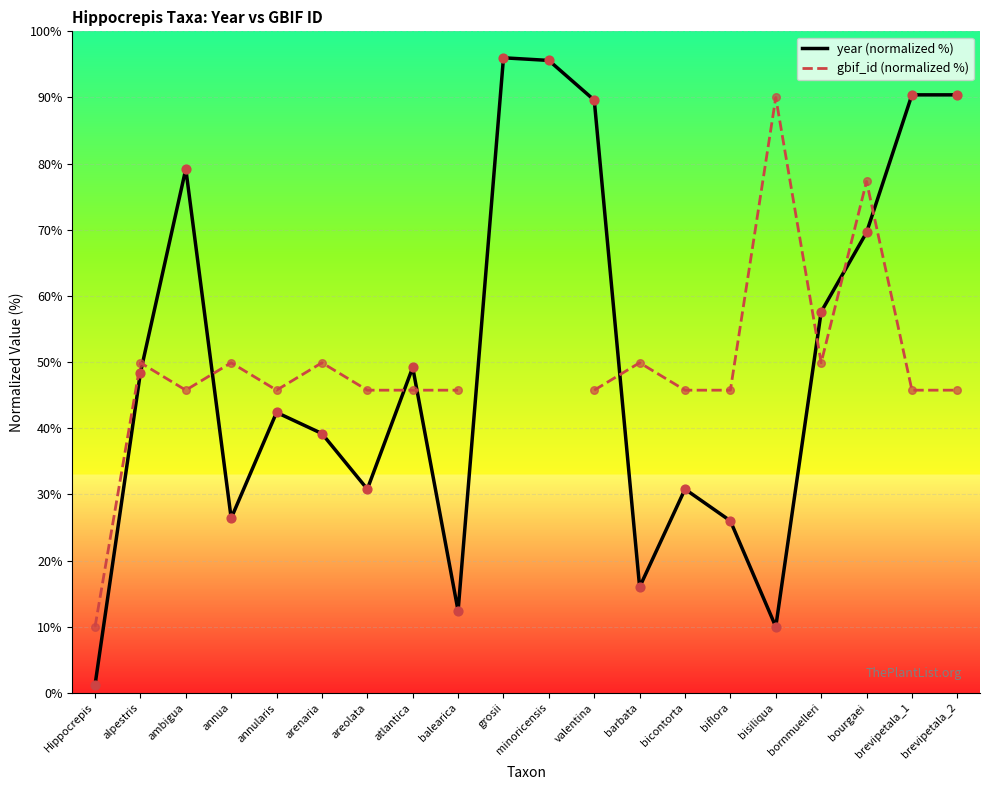

Is the value of gbif_id (normalized %) at arenaria greater than the value of year (normalized %) at Hippocrepis?

Yes